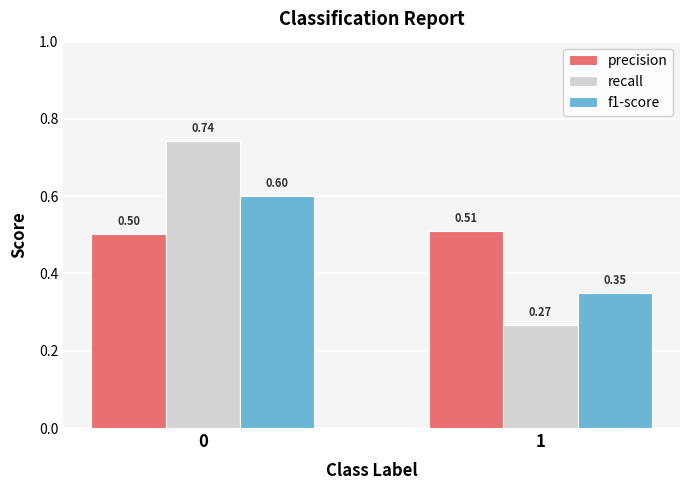

How many bars are there in total?

6